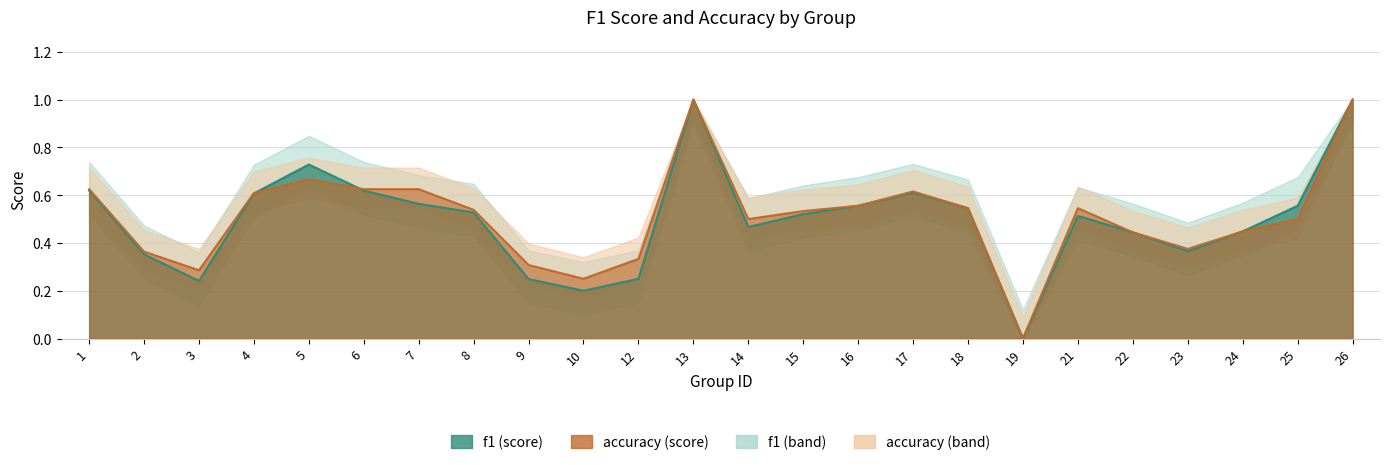

Which category has the lowest value in the accuracy series?

19